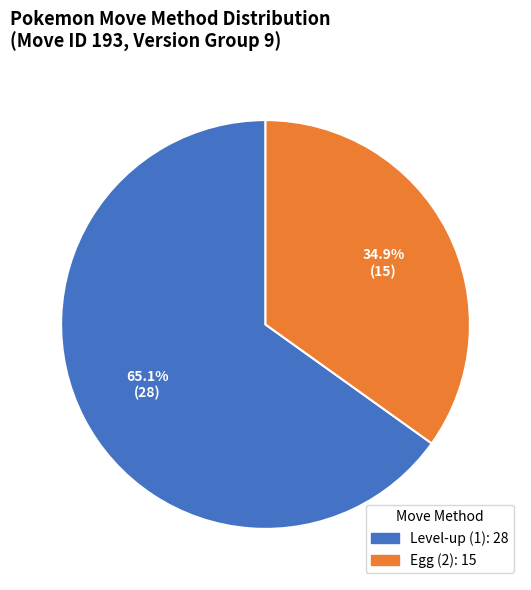

Is there a majority slice in this chart?

Yes